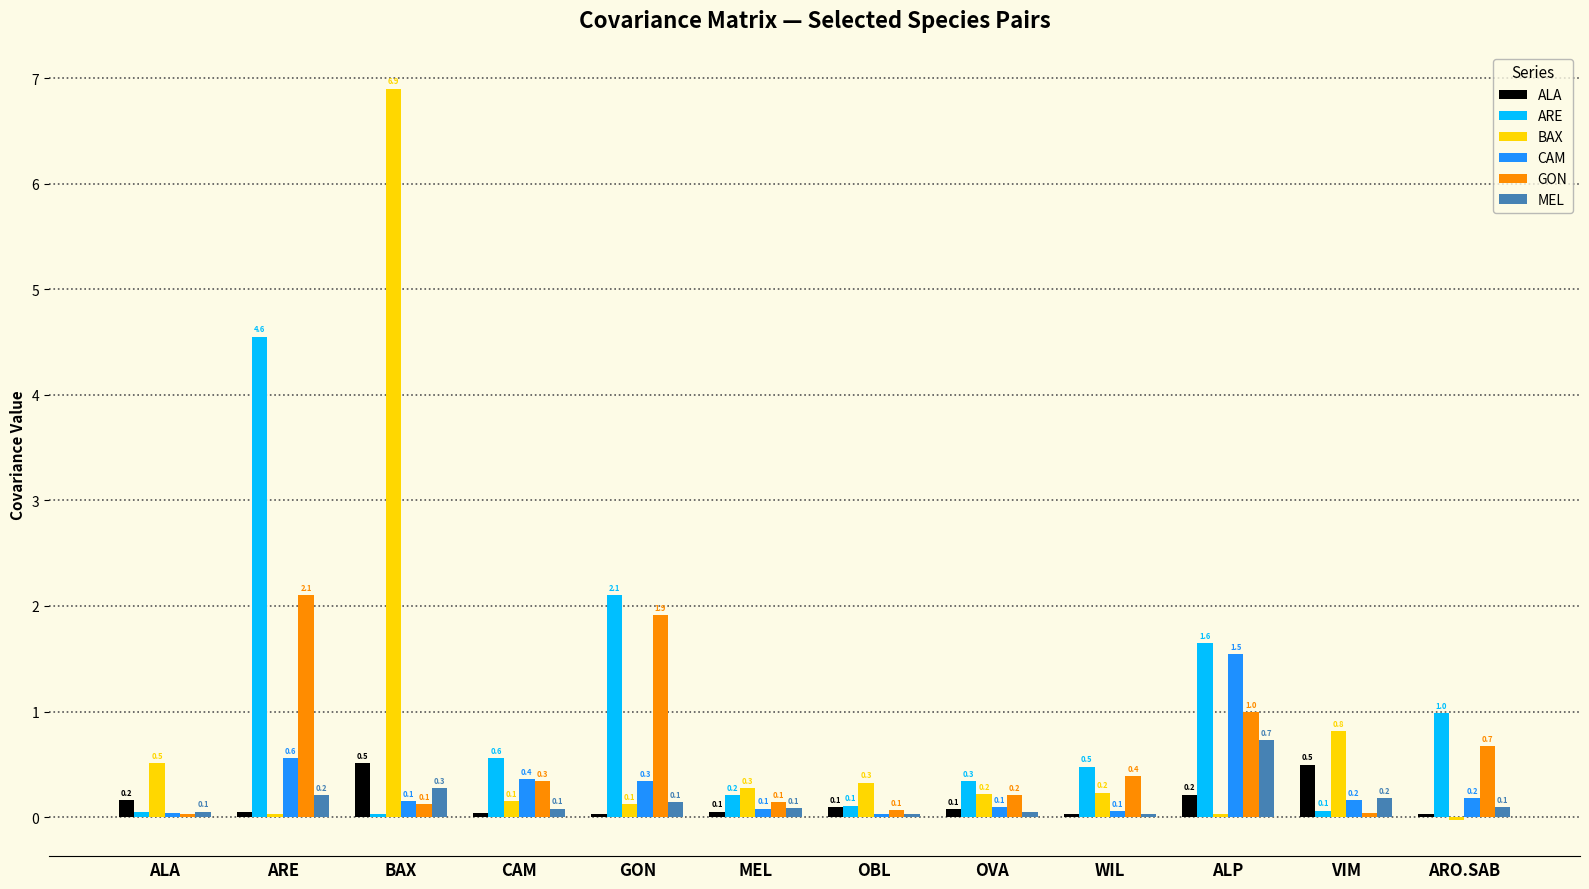

Count the number of data series in this chart.

6